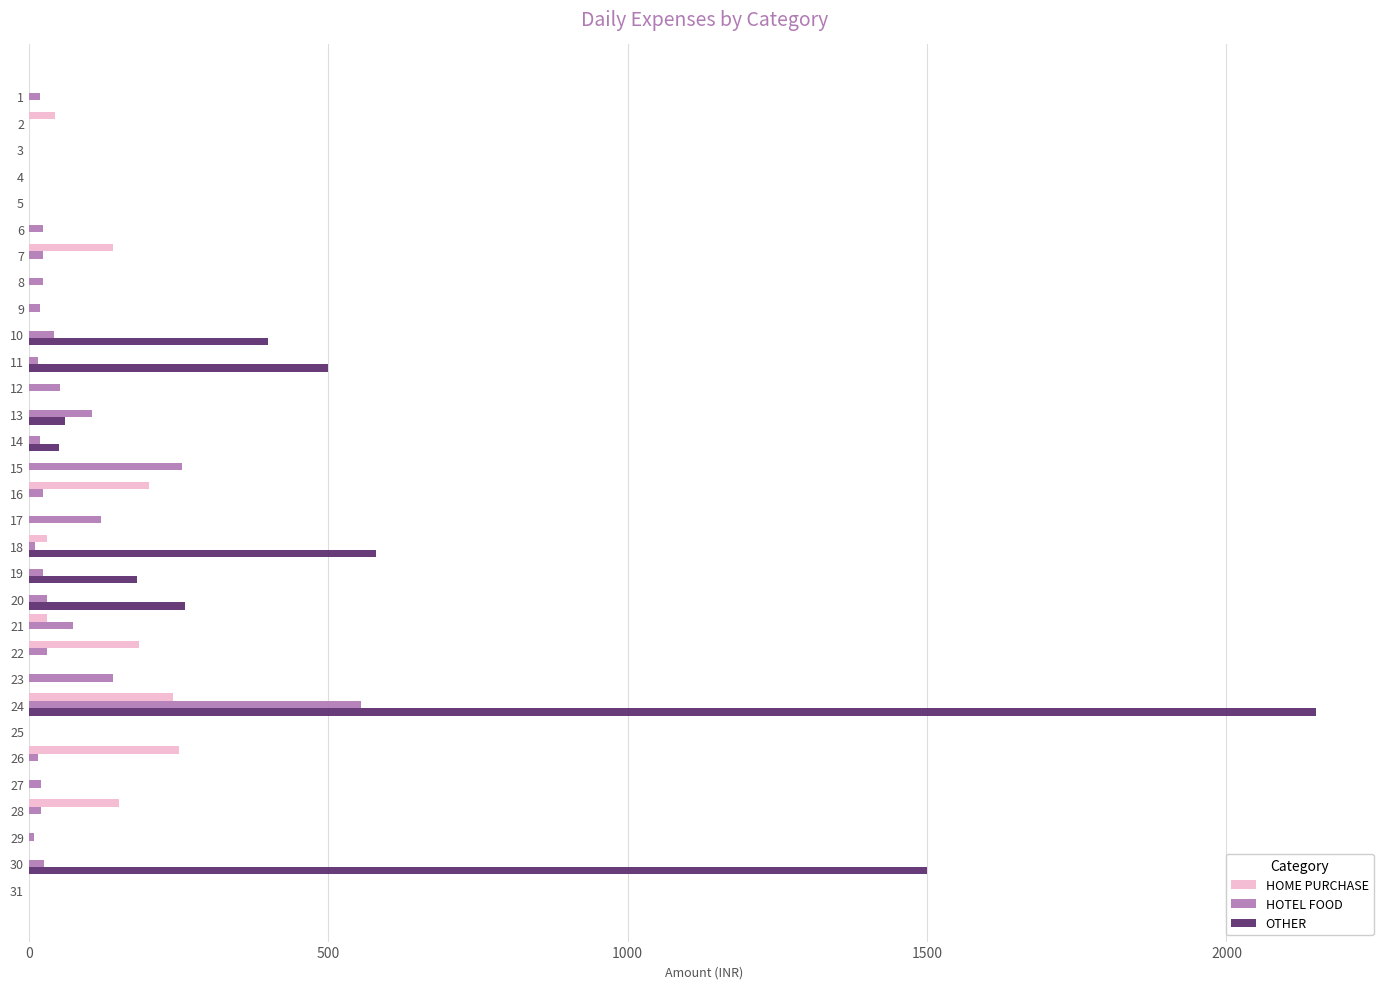

The value of HOTEL FOOD at 31 is 0. True or false?

True